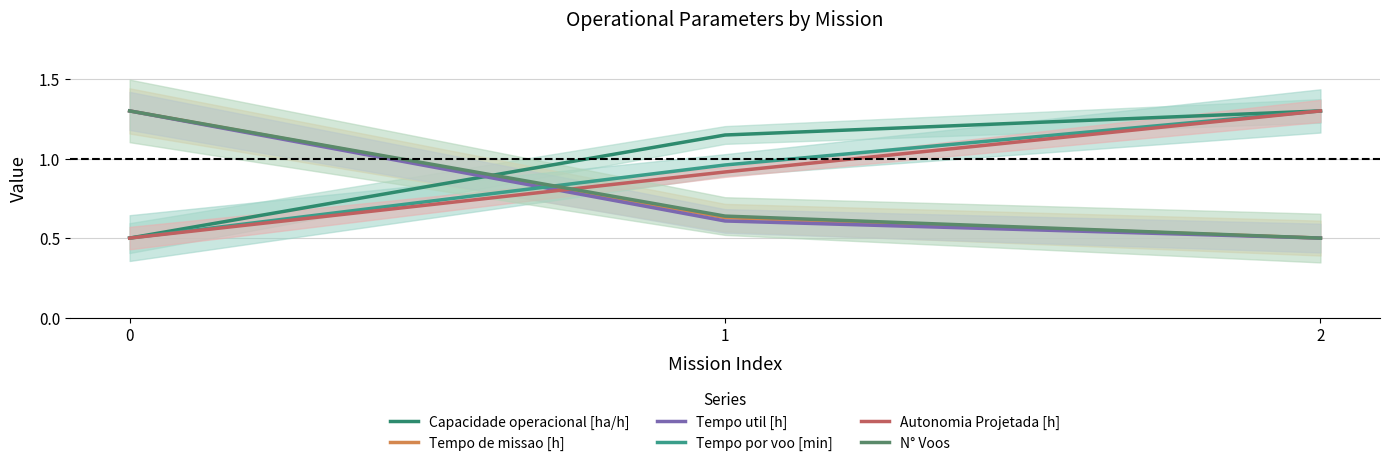

What is the smallest value displayed?

0.5